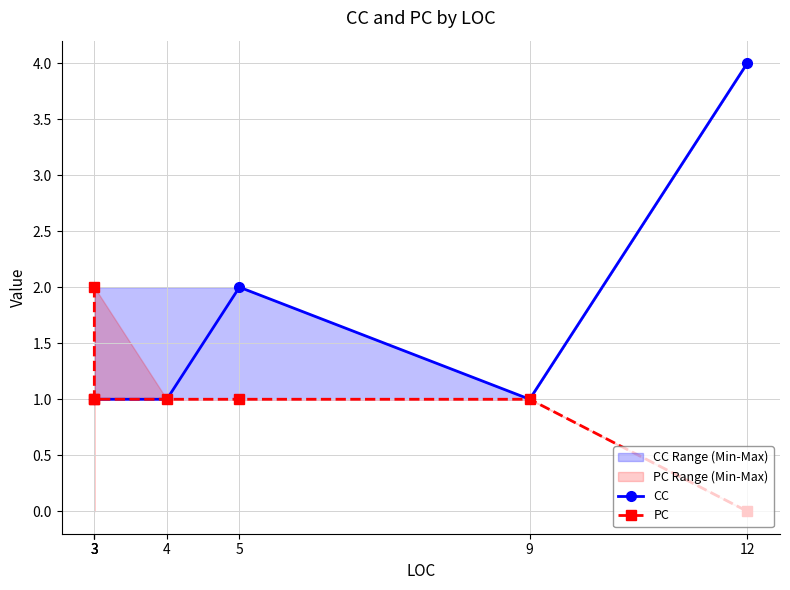

List the series in order of their peak value, lowest first.

PC, CC